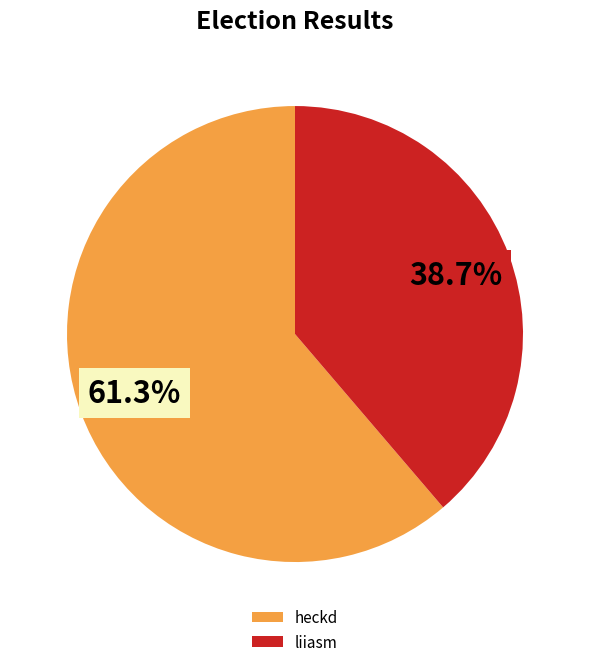

To the nearest percent, what is the average slice percentage?

50%